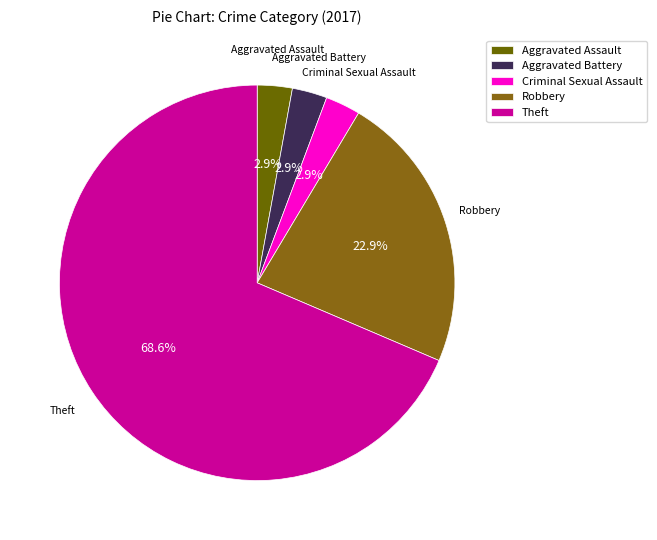

Which slice is the largest?

Theft